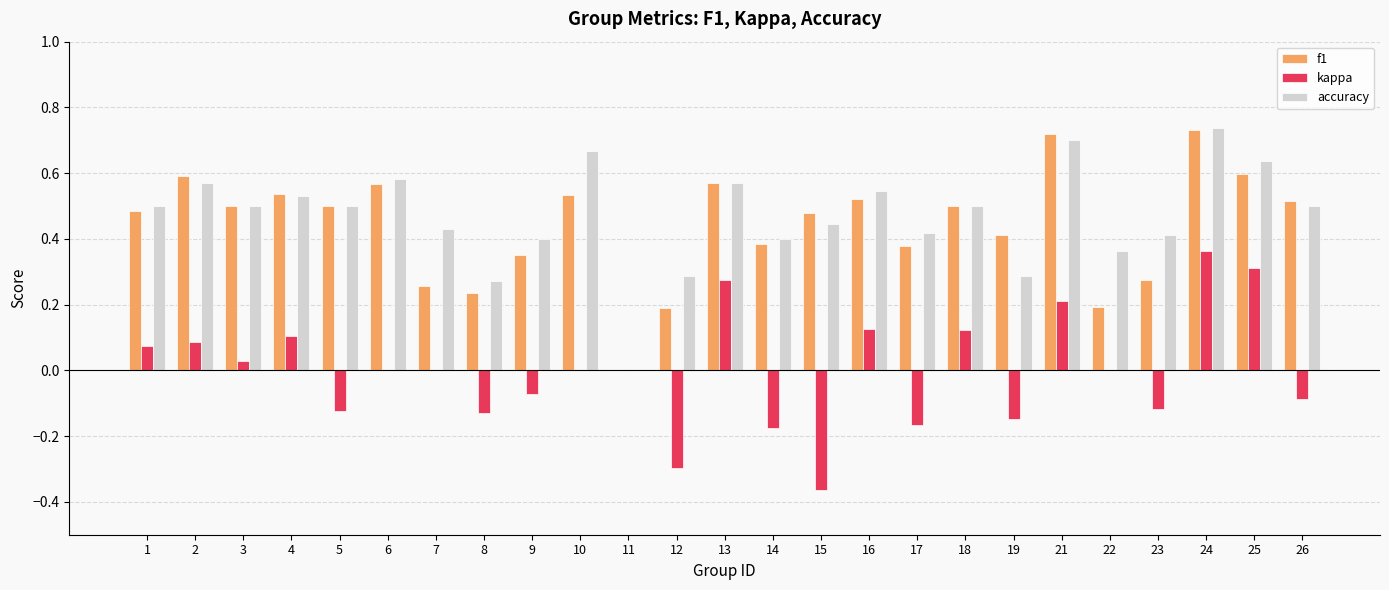

What is the total value across all series at 26?

0.9